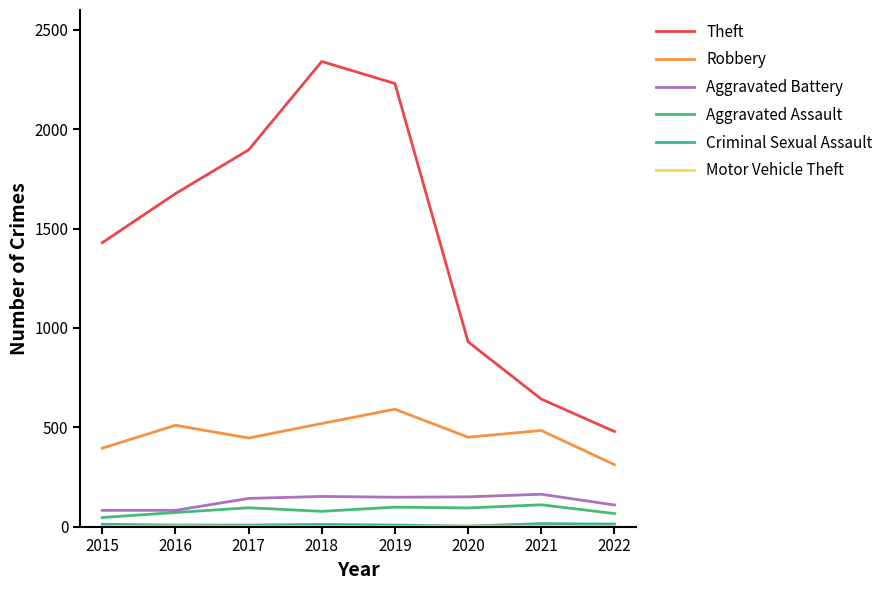

Which series changed the most between 2015 and 2022?

Theft